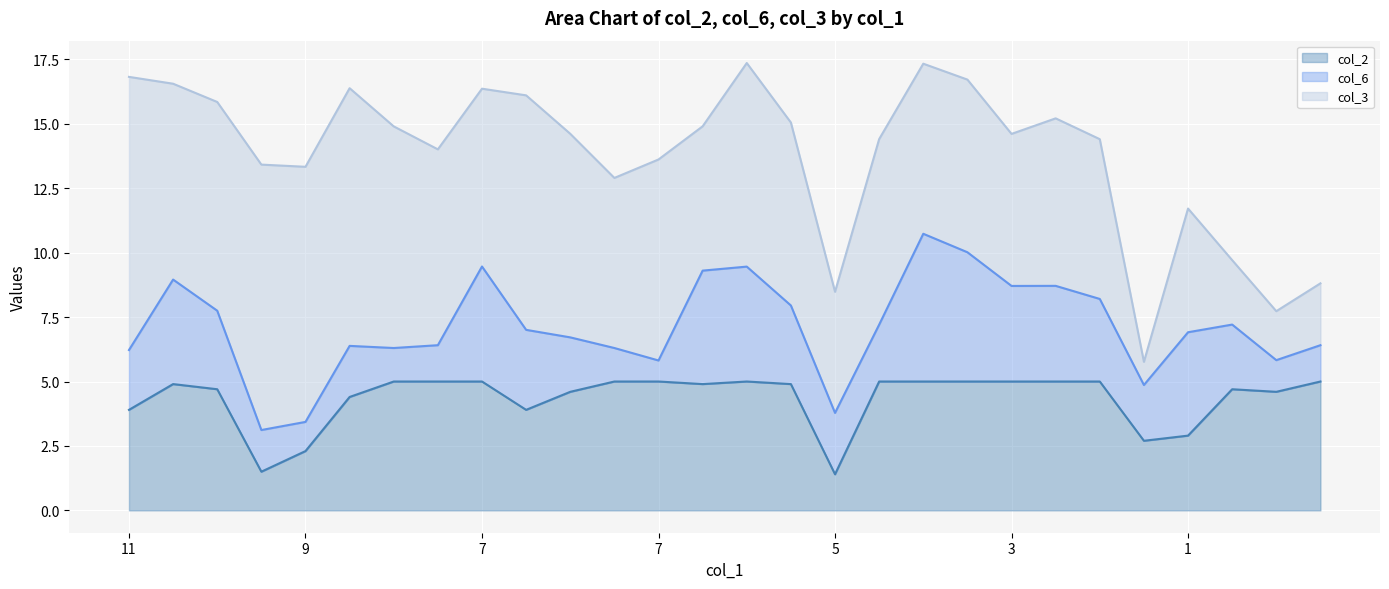

How many interior local peaks does the col_2 series have?

3